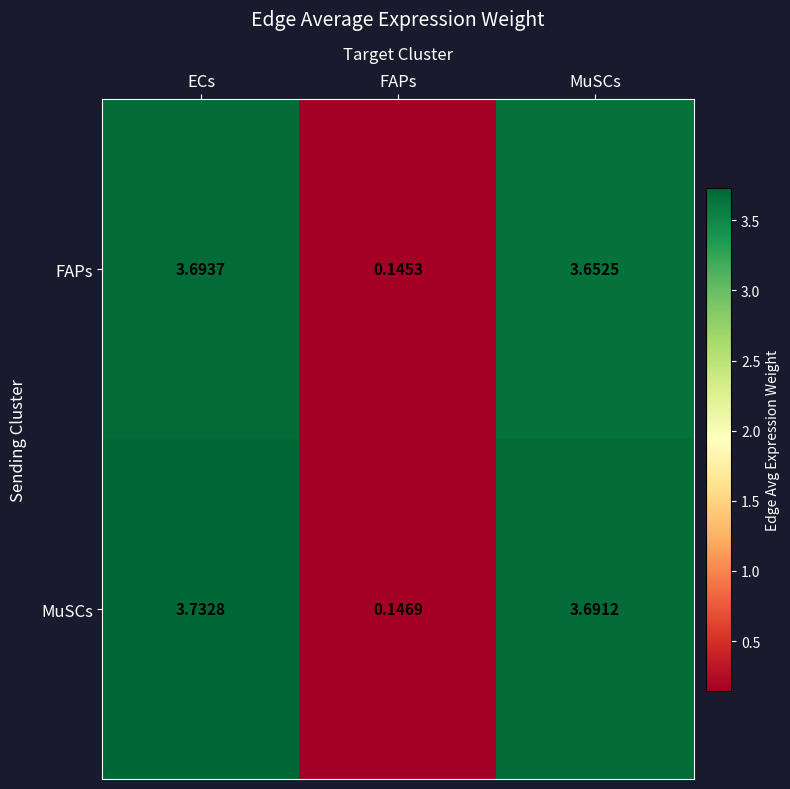

At which category is the sum across all series the highest?

ECs